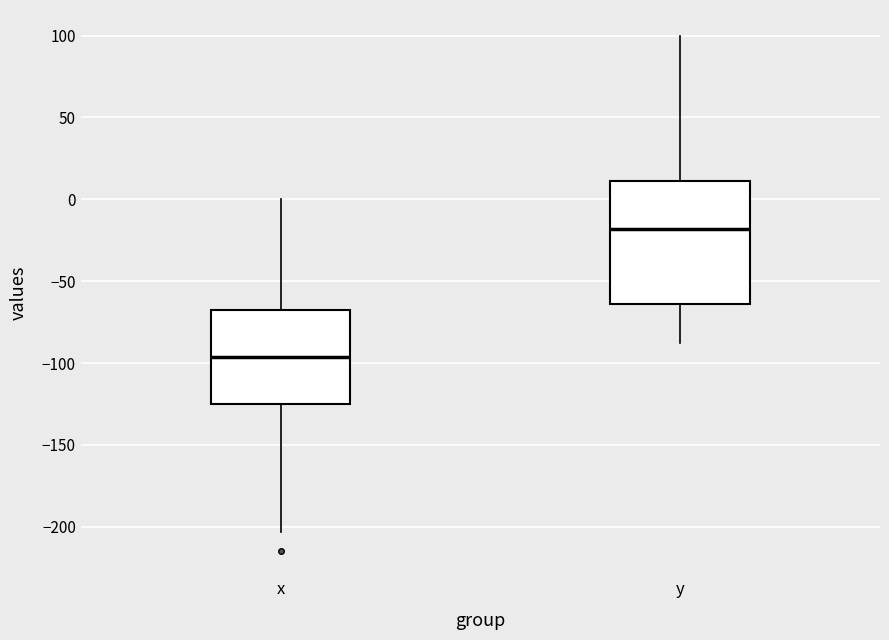

Reading left to right, read every box against the y-axis: the position of its median line, the range the box covers, and the ends of its whiskers. The values are not printed on the chart, so give them approximately, as read against the axis.

x: median -95, box -125 to -70, whiskers -205 to 0
y: median -20, box -65 to 10, whiskers -90 to 100